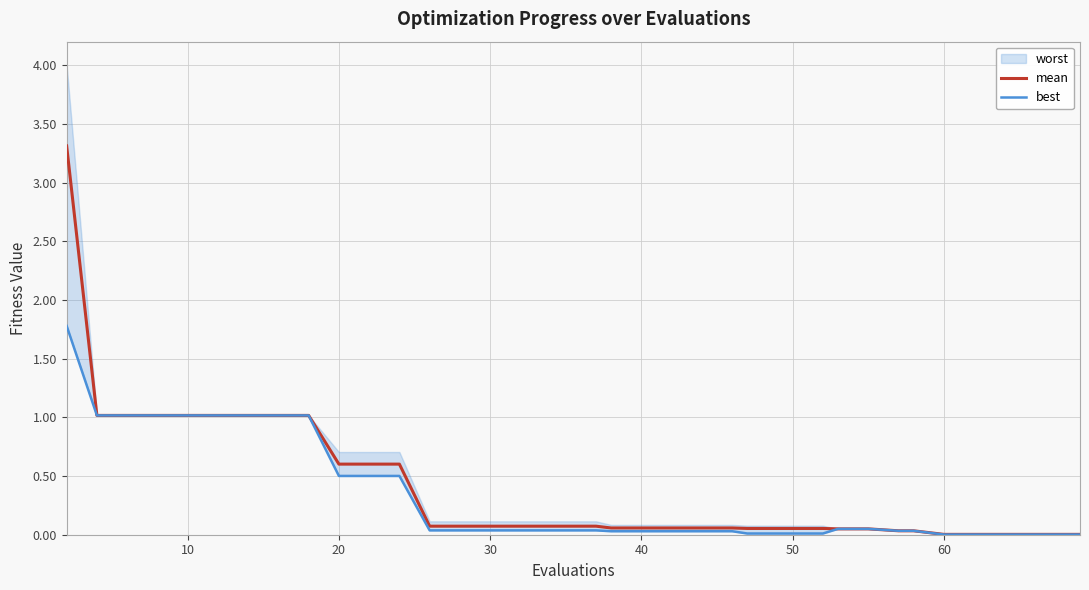

What is the sum of all mean values?

14.5